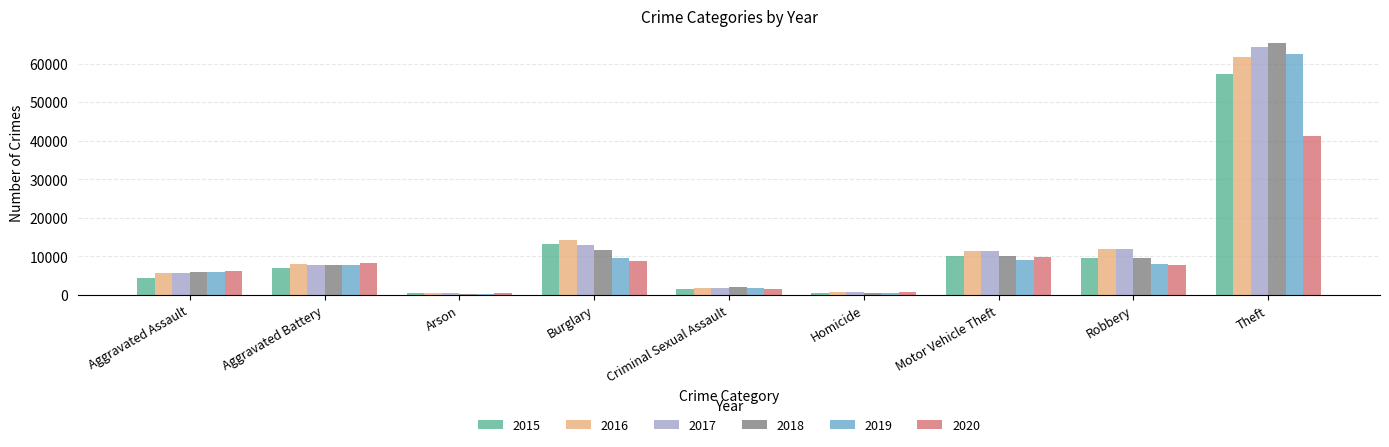

How many bars are there in each group?

6